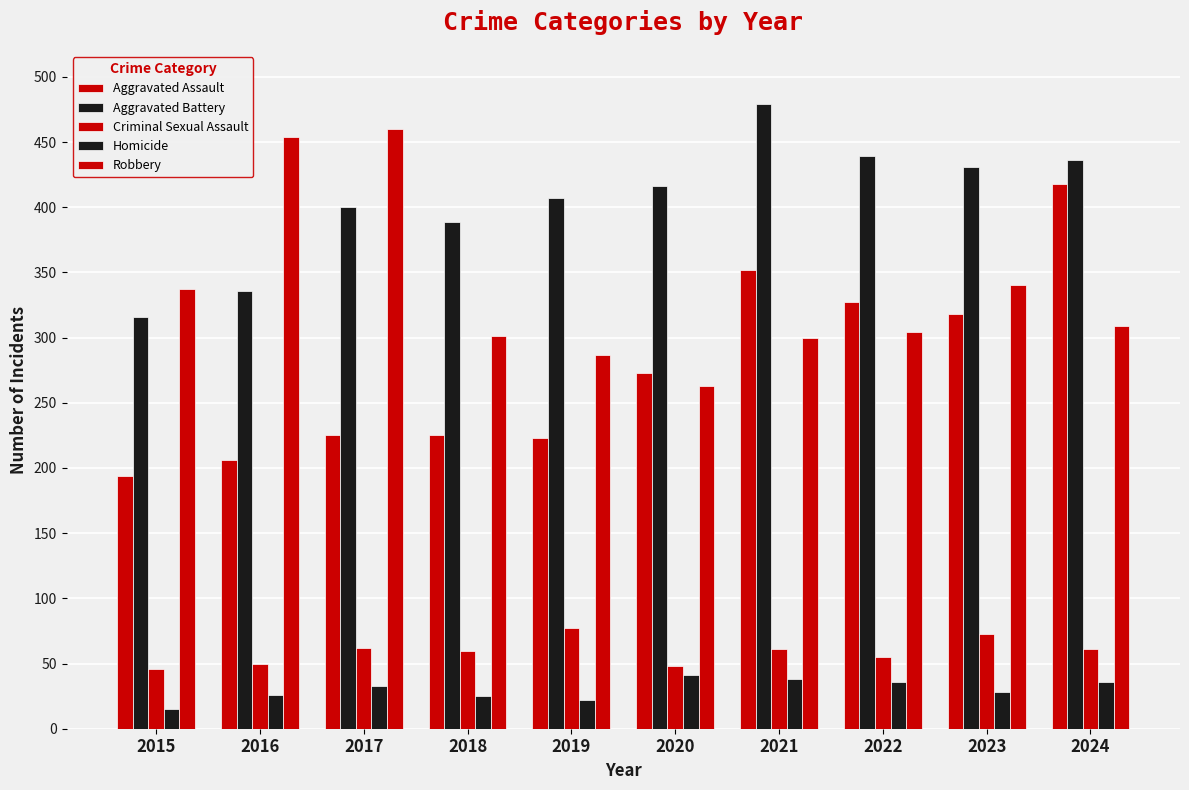

How many bars are there in each group?

5